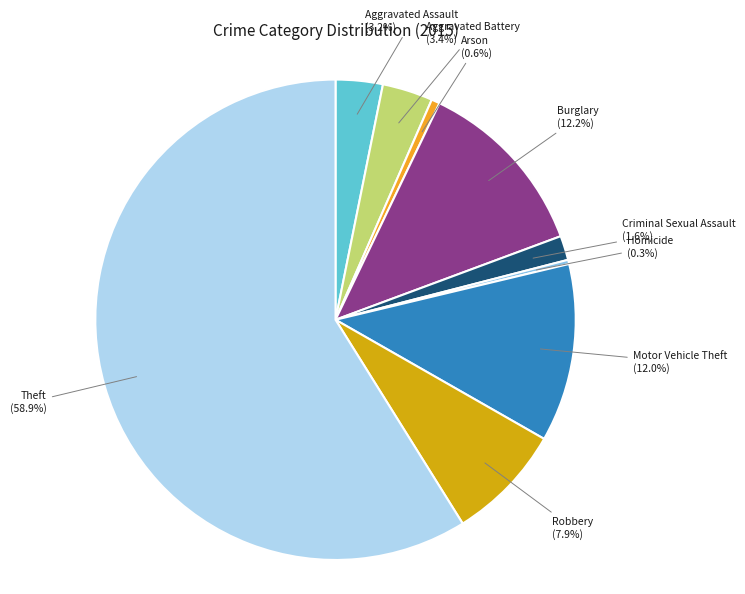

What is the total percentage of Aggravated Battery and Criminal Sexual Assault?

5.0%